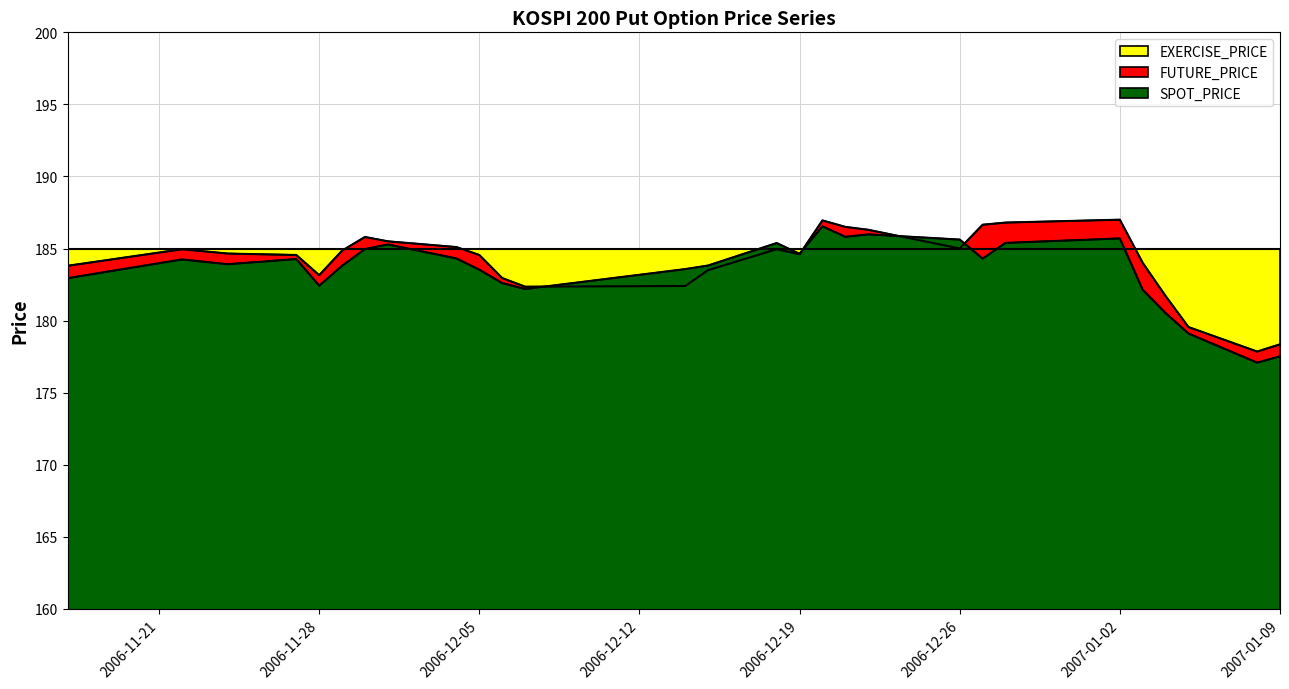

Reading left to right, transcribe all the data shown in this chart.

SPOT_PRICE: 182.9	184.2	183.9	184.3	182.4	183.8	185.0	185.3	184.3	183.5	182.6	182.2	183.6	183.8	185.4	184.6	186.5	185.8	186.0	185.6	184.3	185.4	185.7	182.1	180.5	179.1	177.1	177.5
FUTURE_PRICE: 183.8	184.9	184.7	184.6	183.2	184.8	185.8	185.5	185.1	184.6	182.9	182.3	182.4	183.5	184.9	184.6	186.9	186.5	186.3	185.0	186.7	186.8	187.0	184.0	181.7	179.6	177.8	178.3